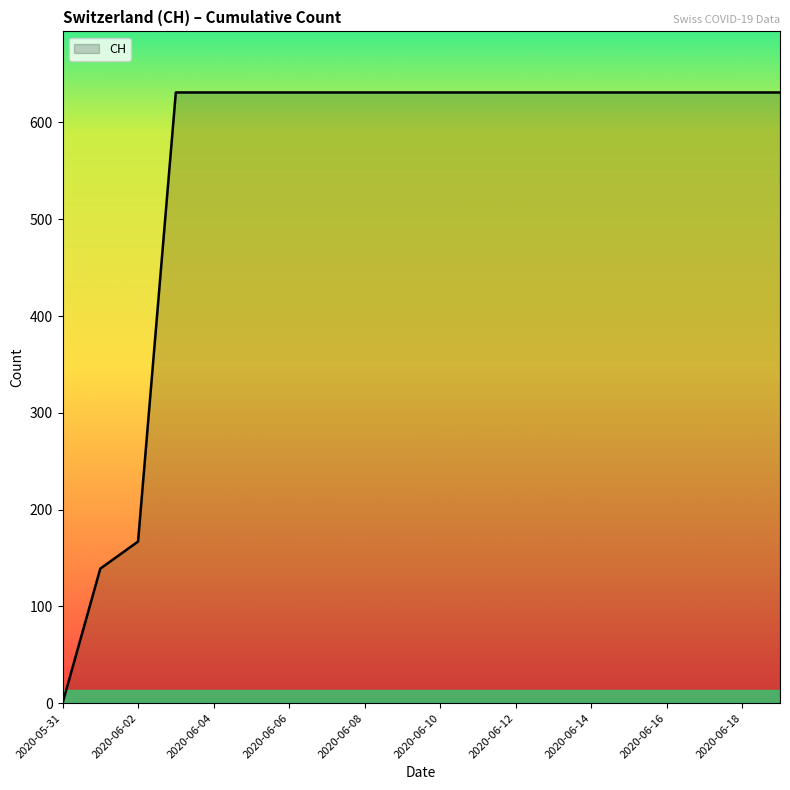

Does the chart display data point markers on the line(s)?

No